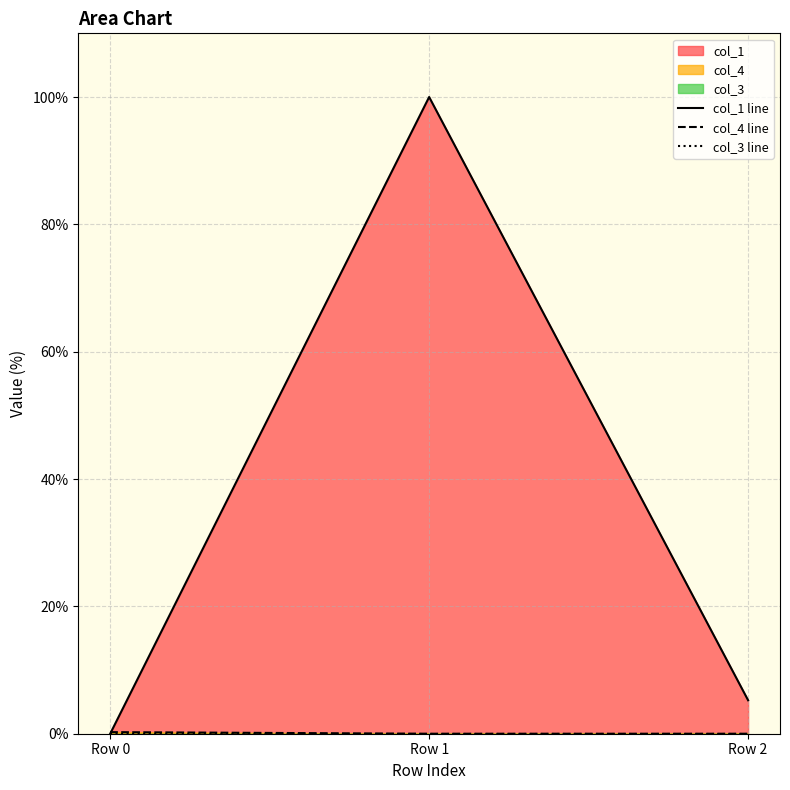

Is the value of col_3 line at Row 2 greater than the value of col_4 line at Row 1?

No